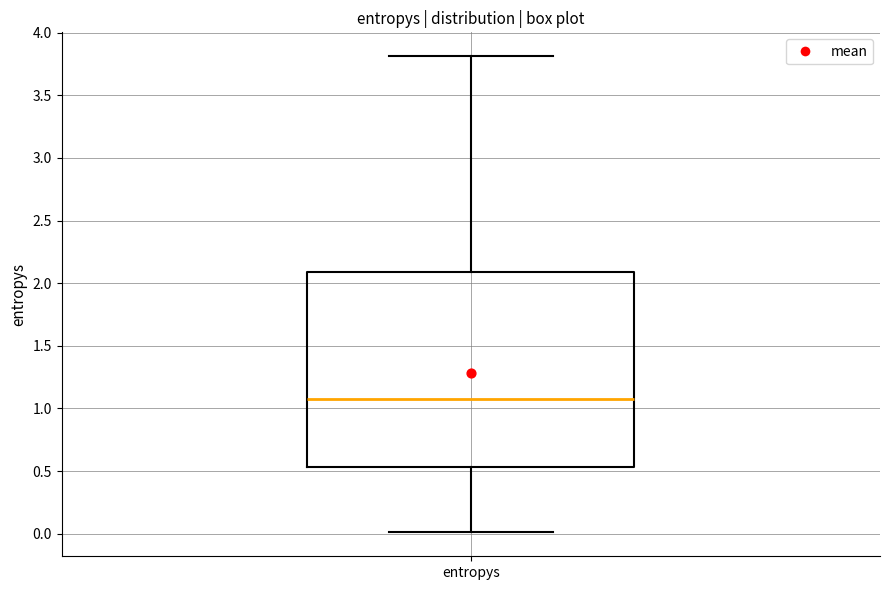

Transcribe this box plot: give where the median line is, the range the box spans, and where the two whiskers end, as read against the y-axis. The values are not printed on the chart, so give them approximately, as read against the axis.

median 1.05, box 0.55 to 2.10, whiskers 0.00 to 3.80